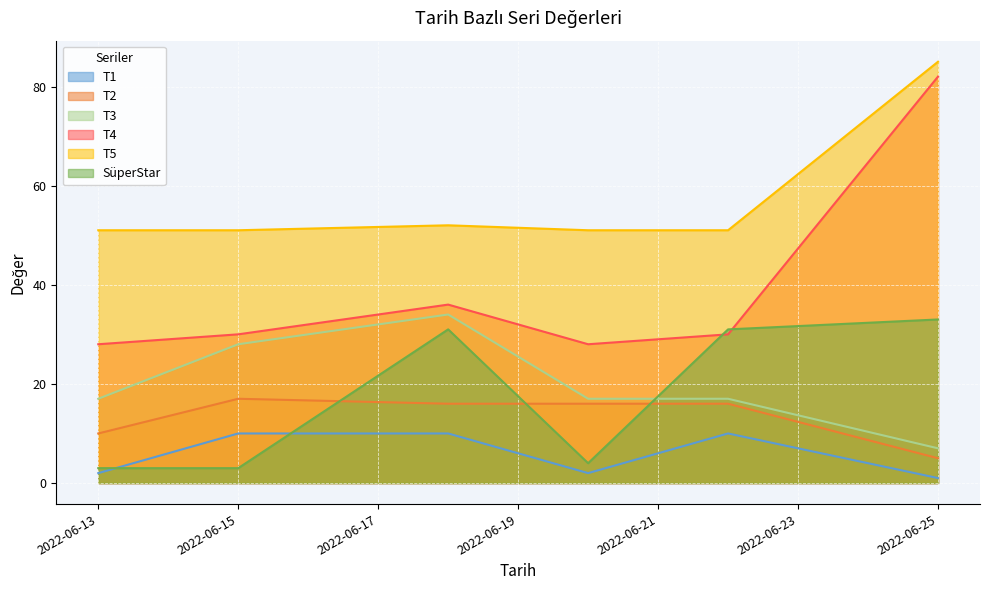

Which label corresponds to the smallest value in the chart?

2022-06-25